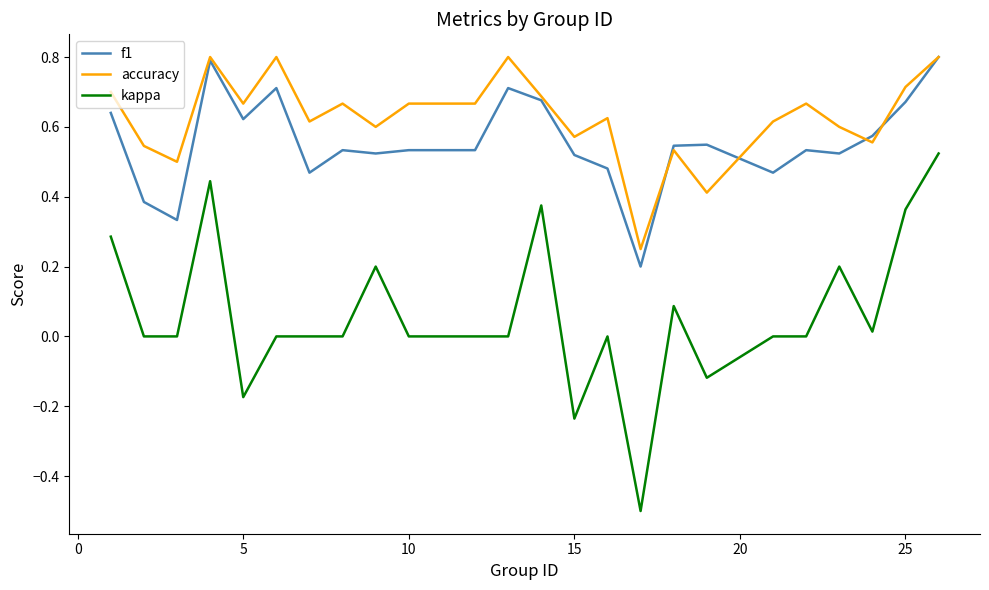

What is the maximum value for f1?

0.8